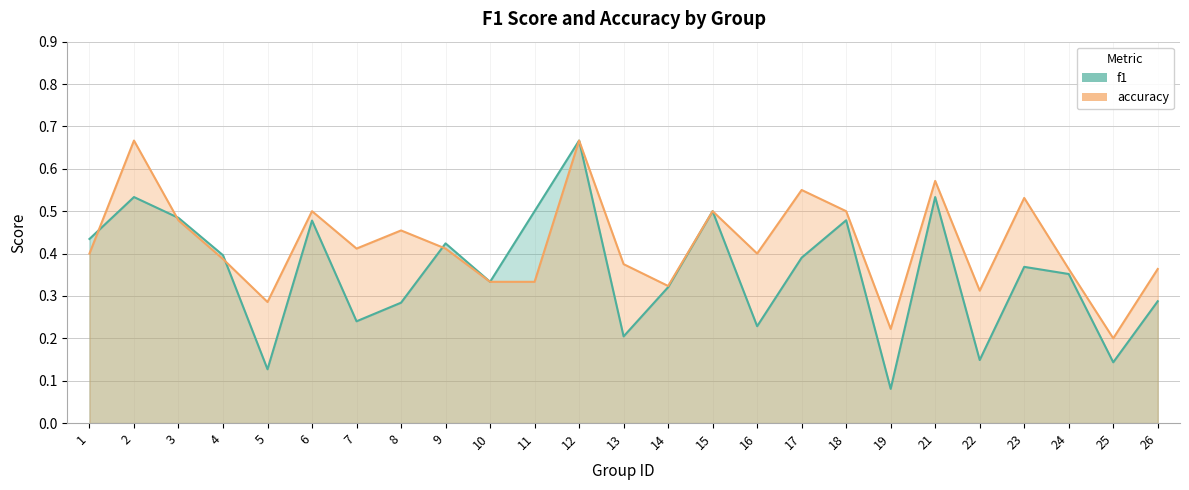

Which has a higher value, 15 or 21?

21